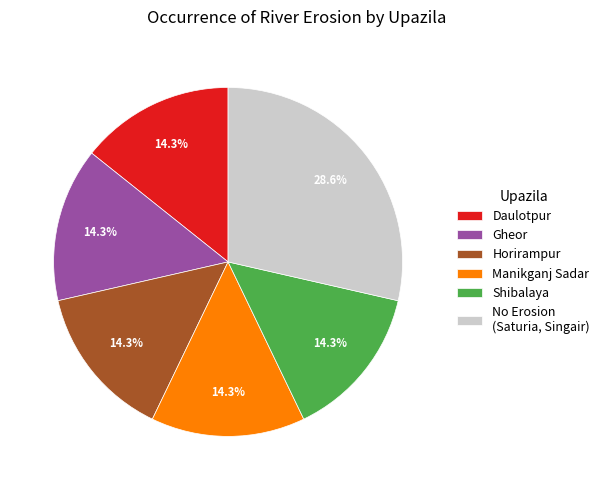

Do Shibalaya and Daulotpur together represent more than half of the pie?

No